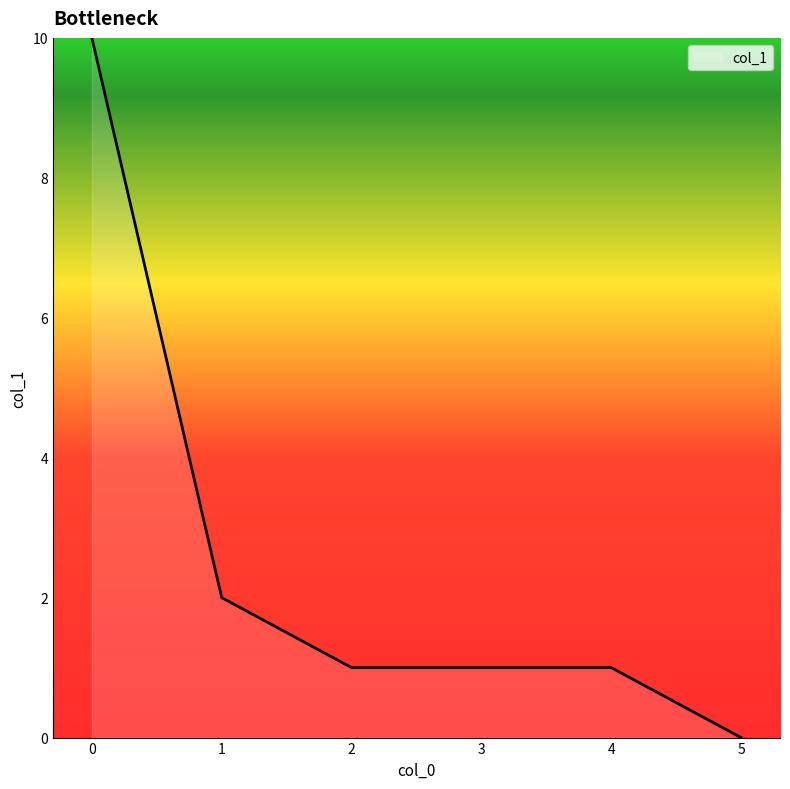

How many values are between 1 and 2?

4